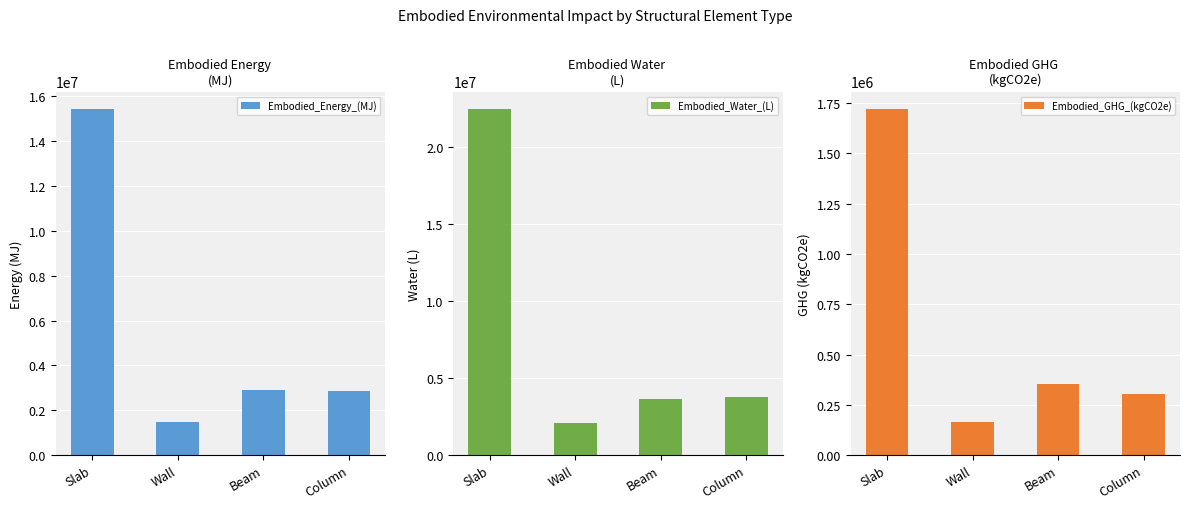

List the series in order of their overall mean, lowest first.

Embodied_GHG_(kgCO2e), Embodied_Energy_(MJ), Embodied_Water_(L)